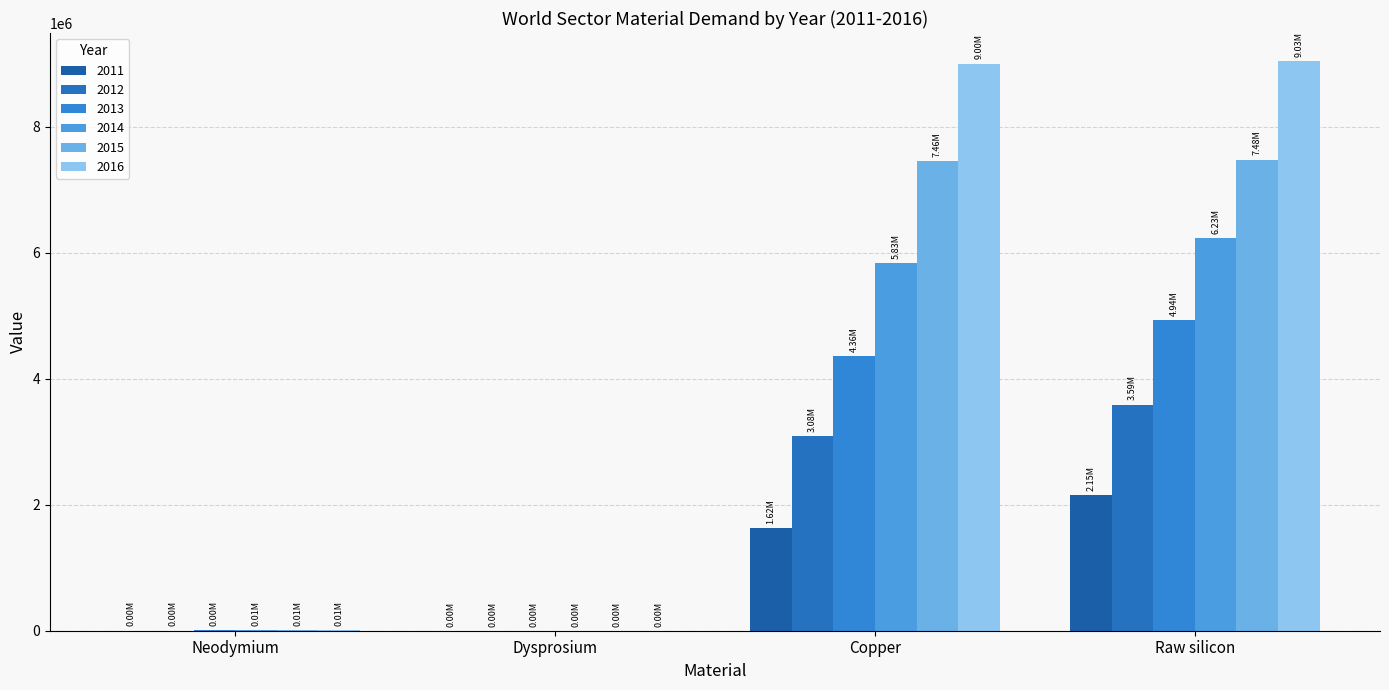

What is the label of the 3rd bar from the right?

Dysprosium